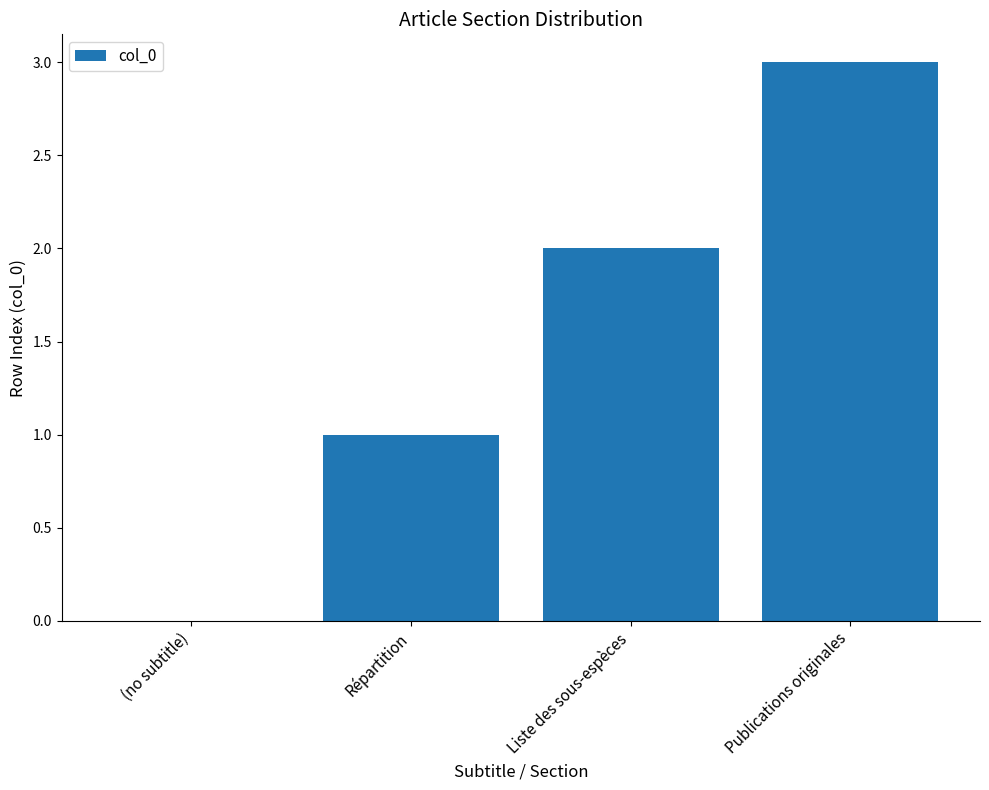

What is the greatest value displayed?

3